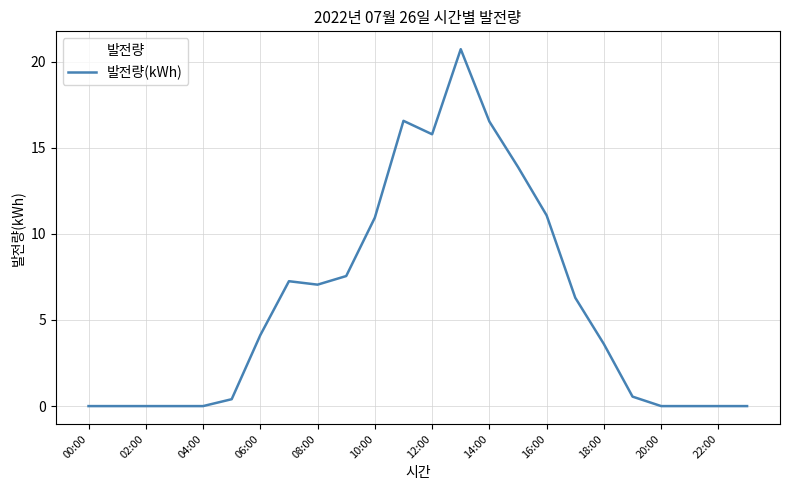

What is the greatest value displayed?

20.7